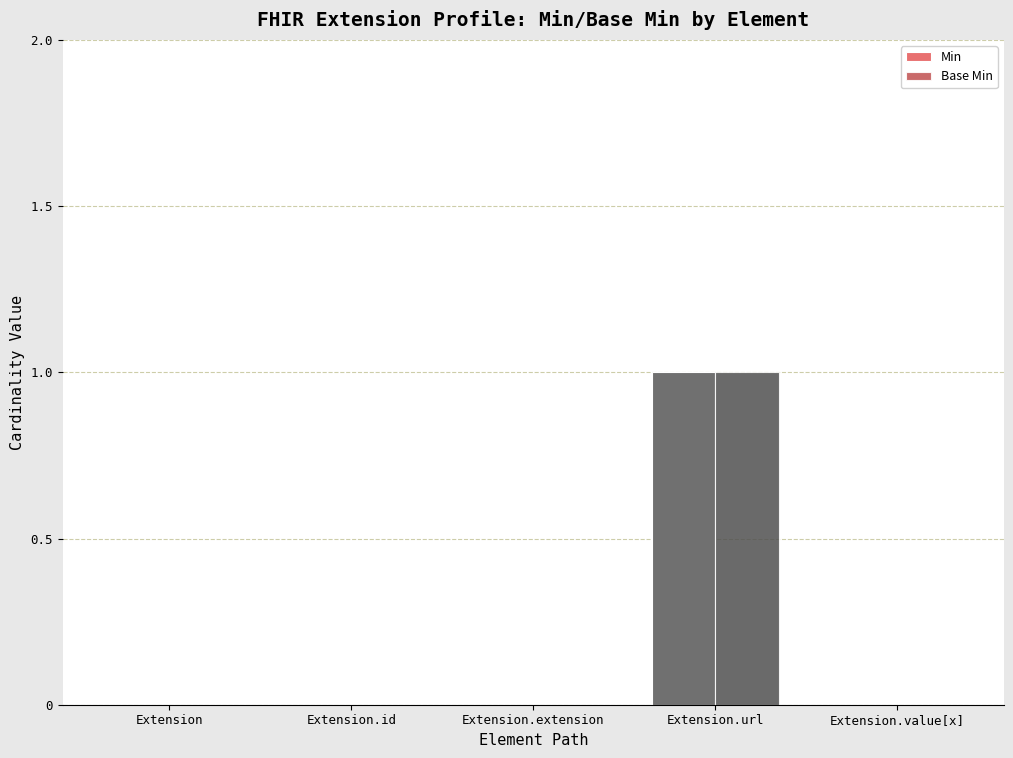

How many distinct data groups are displayed?

2